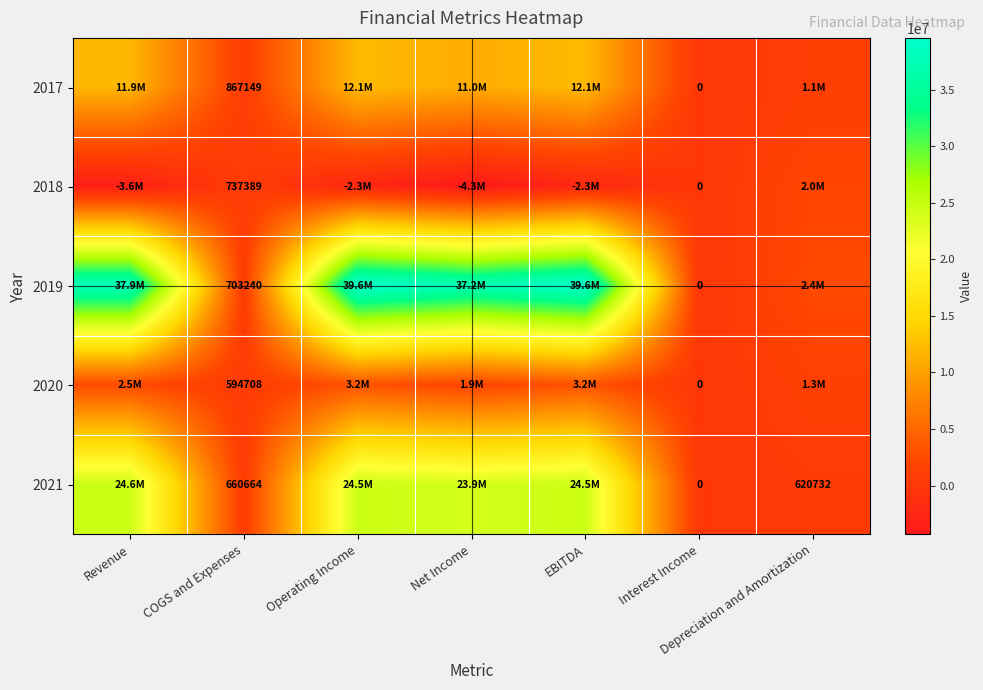

At which category is the sum across all series the highest?

Operating Income